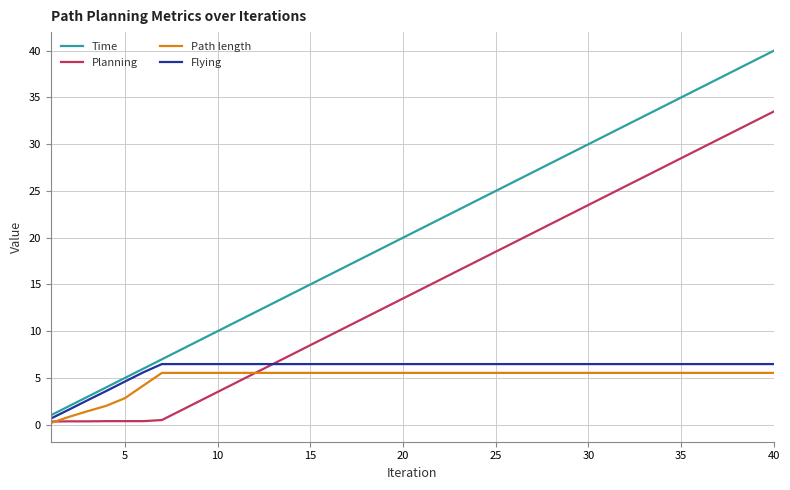

Which series has the largest range (max minus min)?

Time